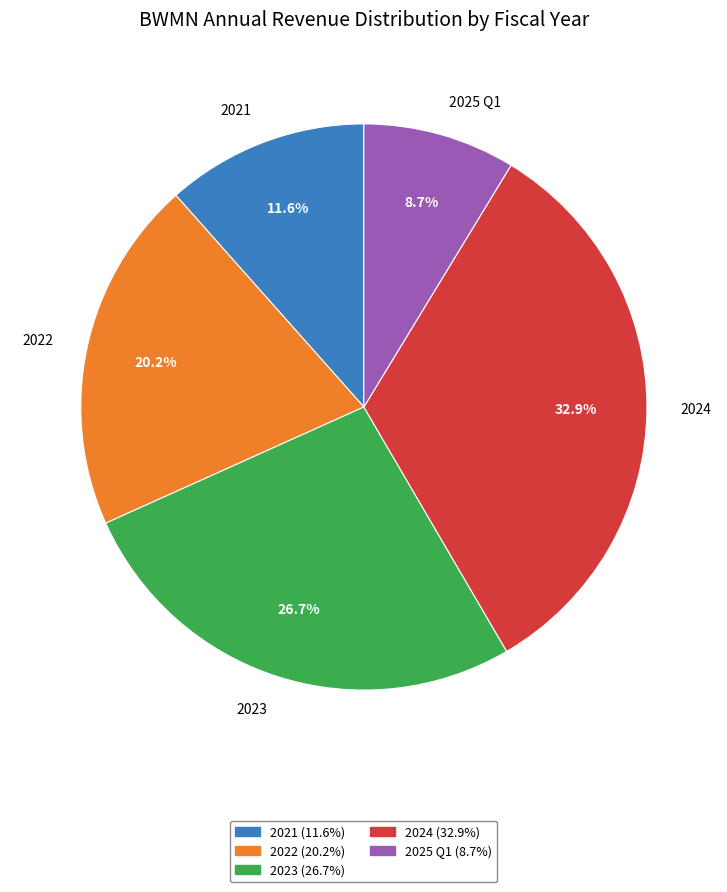

Count the number of slices in the pie.

5